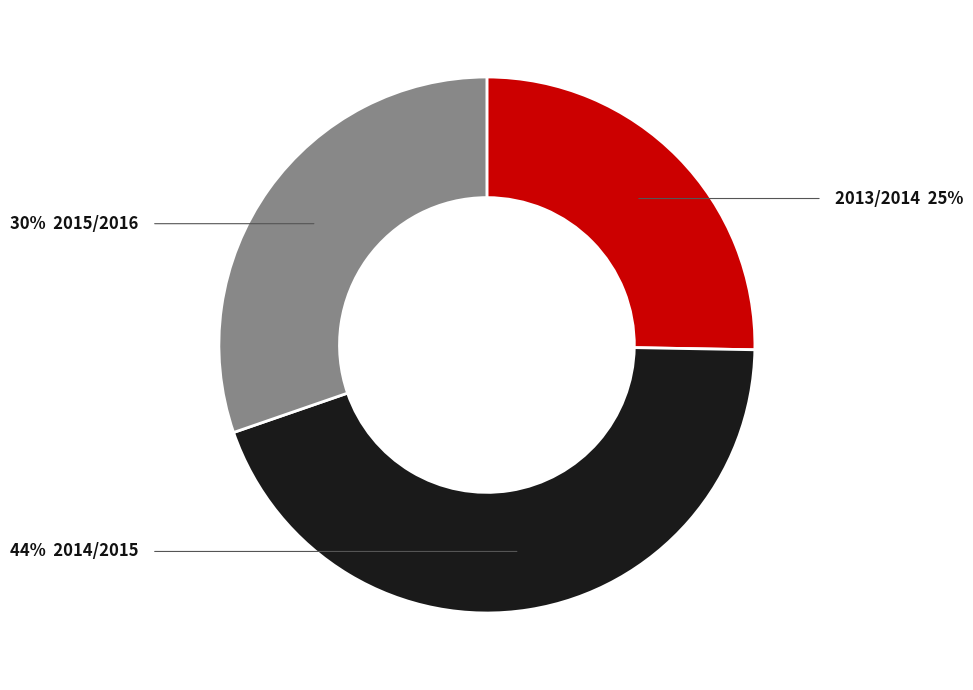

Is there a majority slice in this chart?

No